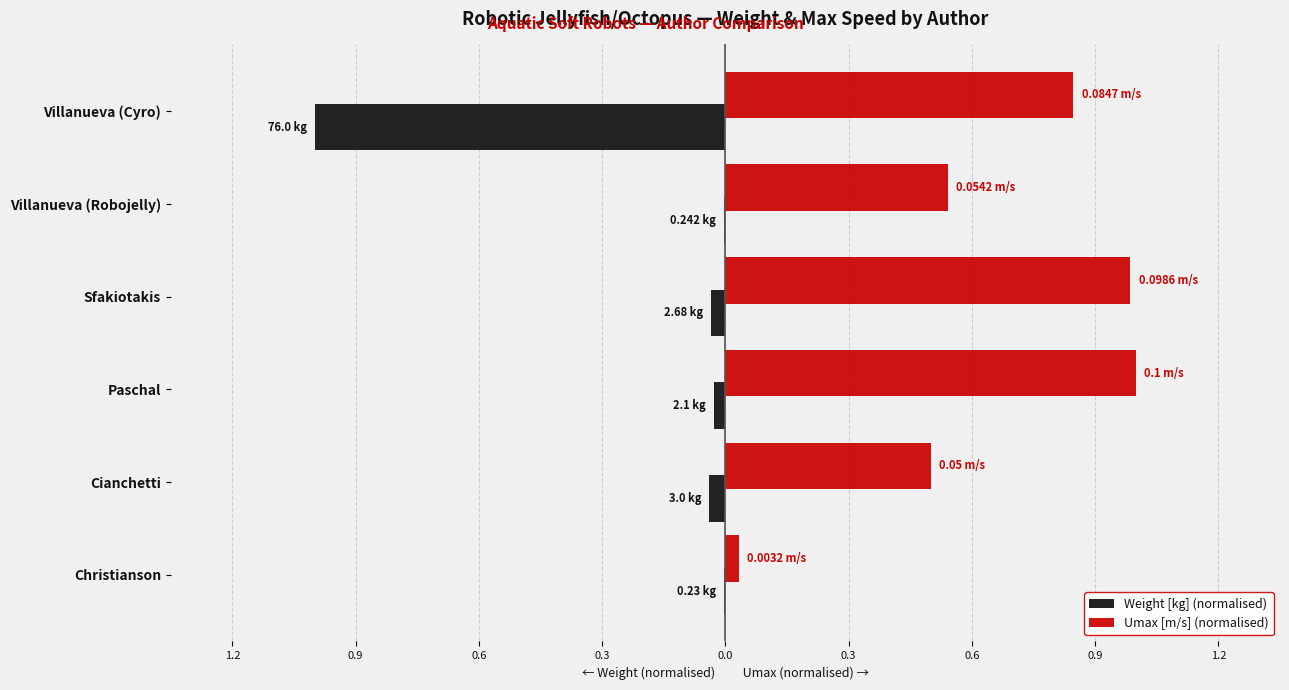

Reading left to right, transcribe all the data shown in this chart.

Weight [kg] (normalised): -0.0	-0.0	-0.0	-0.0	-0.0	-1.0
Umax [m/s] (normalised): 0.0	0.5	1.0	1.0	0.5	0.8